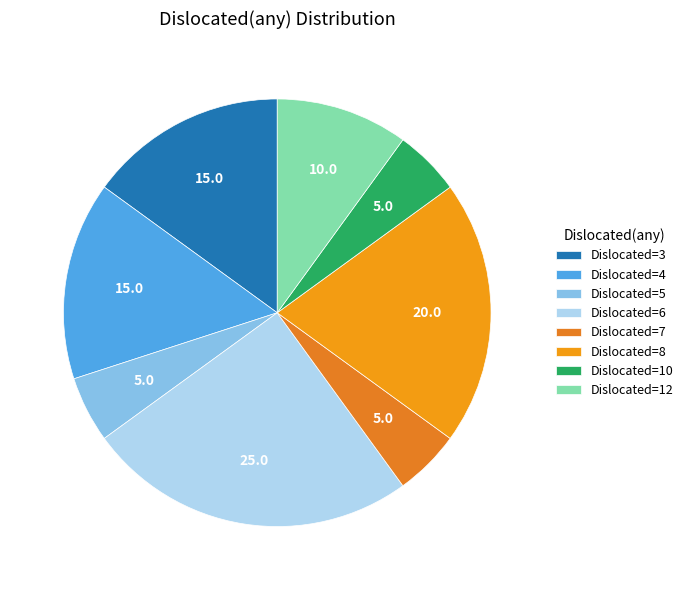

Which slice is the smallest?

5